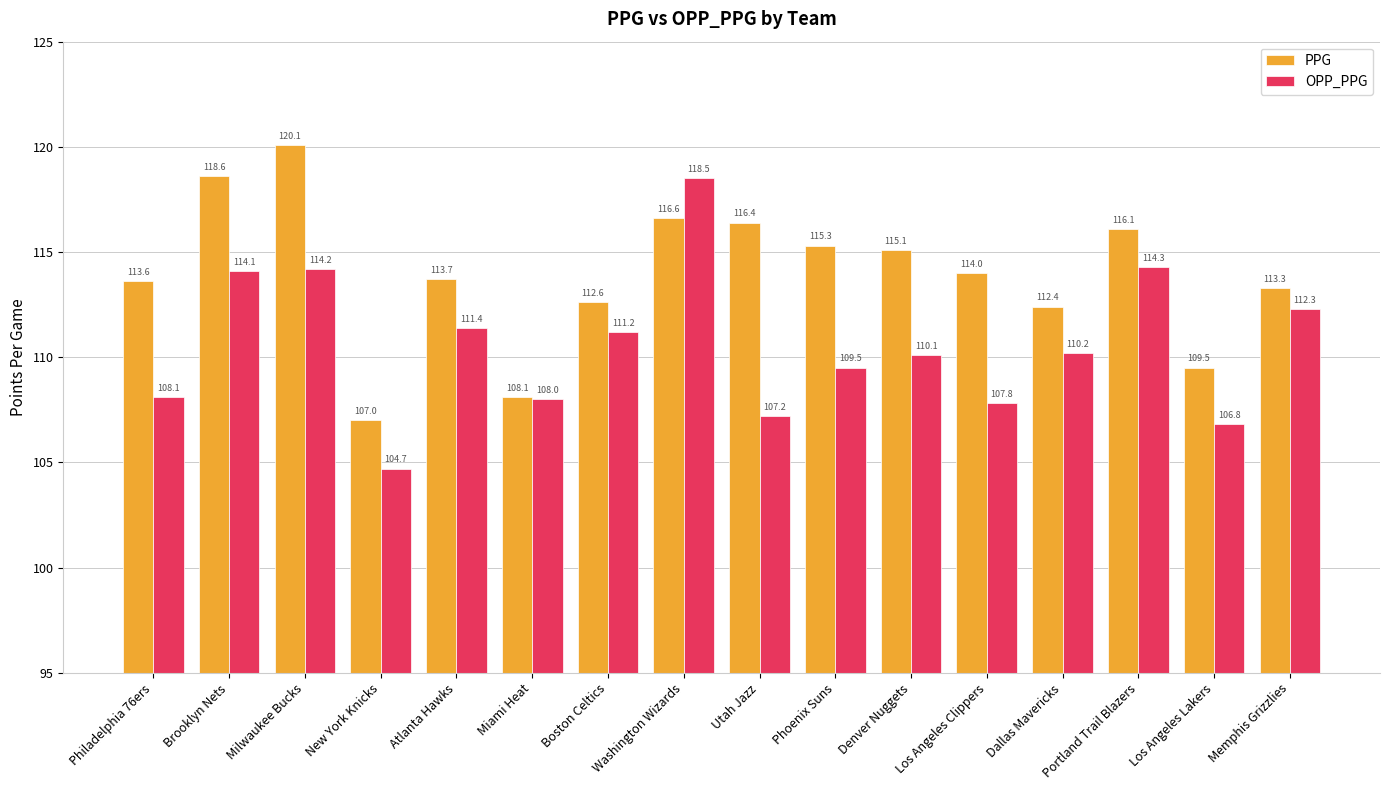

What is the approximate value of PPG at Milwaukee Bucks?

120.1